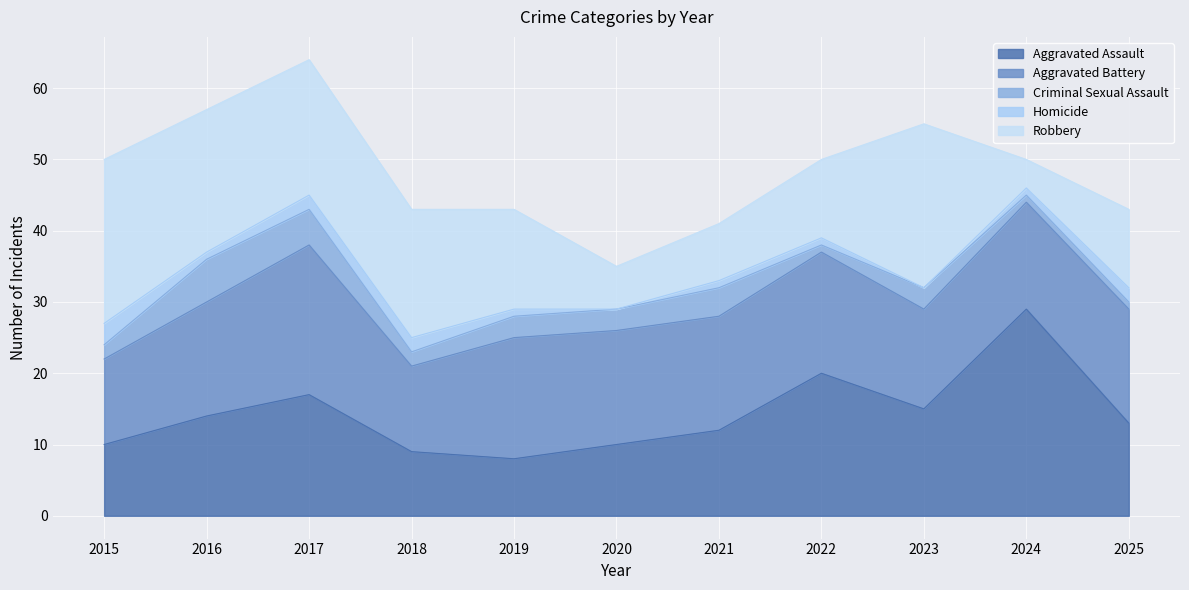

What is the difference between the Aggravated Assault values at 2020 and 2017?

7